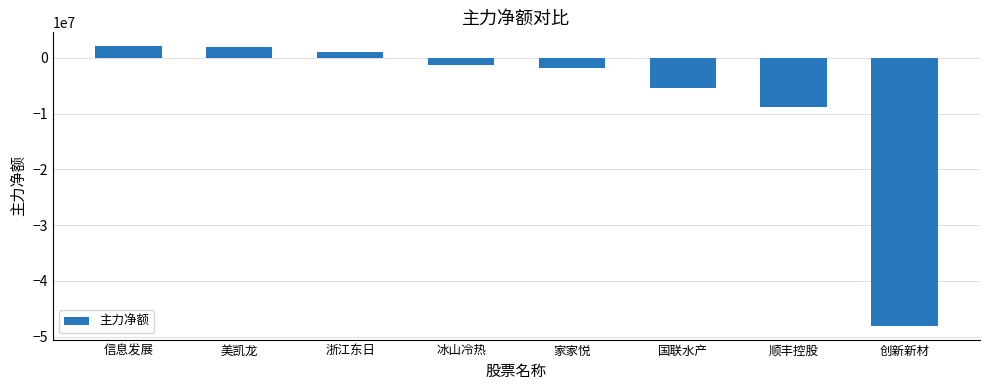

What is the label of the 1st bar from the left?

信息发展